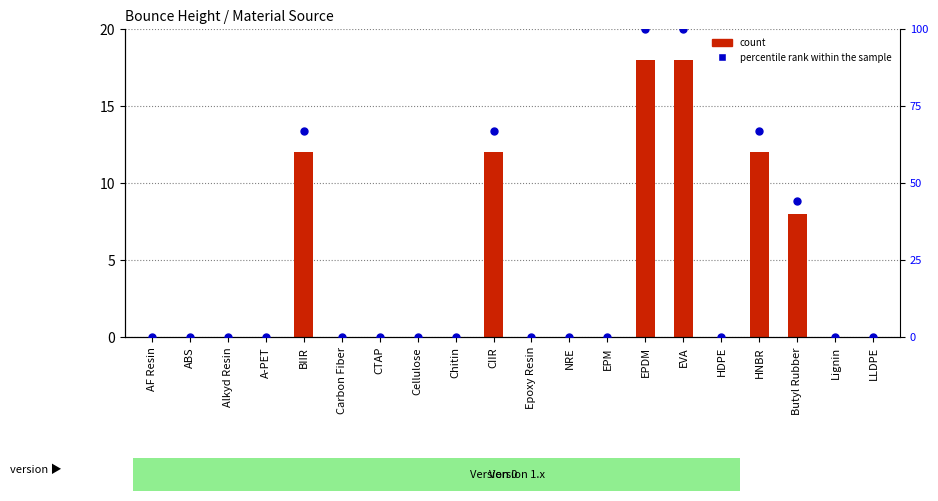

Which series reaches the maximum Y coordinate?

percentile rank within the sample